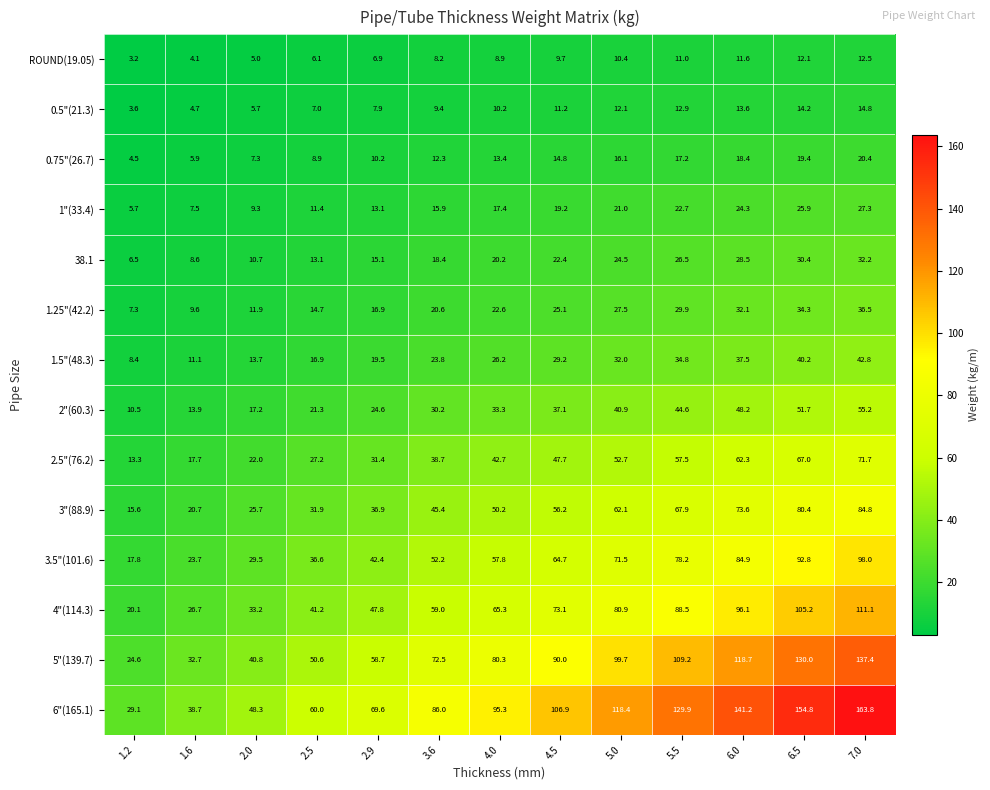

Between 1.2 and 2.5, which series saw the biggest shift?

6"(165.1)